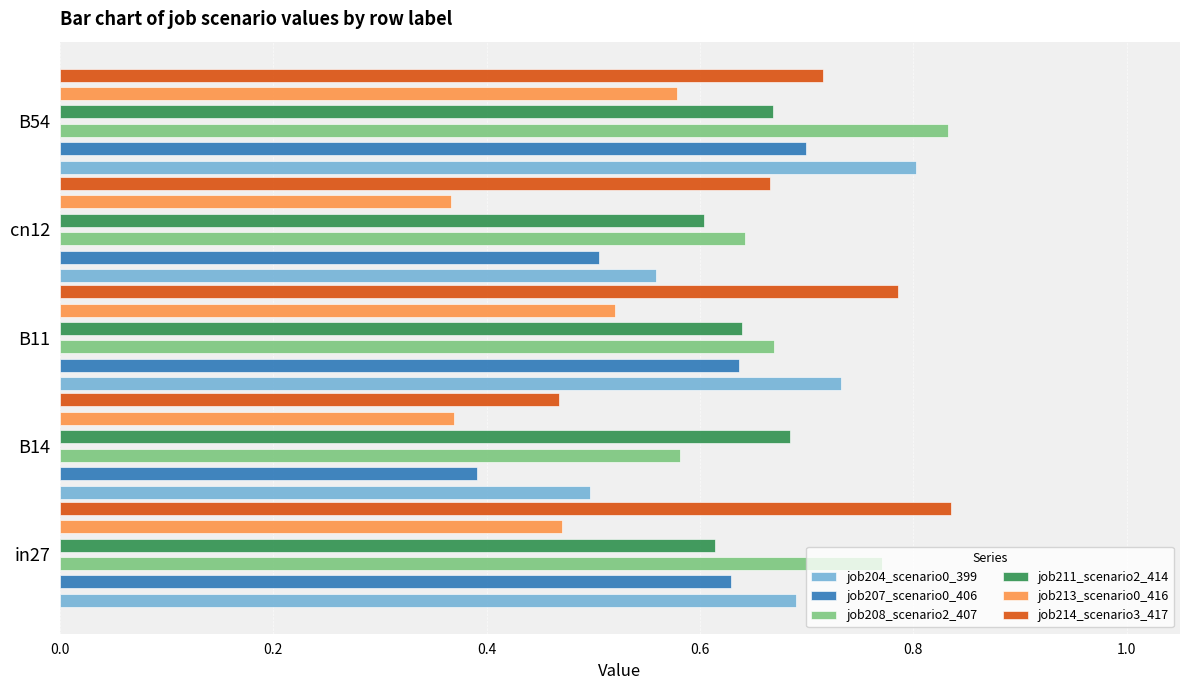

Reading right to left, extract all data points from this chart.

job204_scenario0_399: 0.8	0.6	0.7	0.5	0.7
job207_scenario0_406: 0.7	0.5	0.6	0.4	0.6
job208_scenario2_407: 0.8	0.6	0.7	0.6	0.8
job211_scenario2_414: 0.7	0.6	0.6	0.7	0.6
job213_scenario0_416: 0.6	0.4	0.5	0.4	0.5
job214_scenario3_417: 0.7	0.7	0.8	0.5	0.8